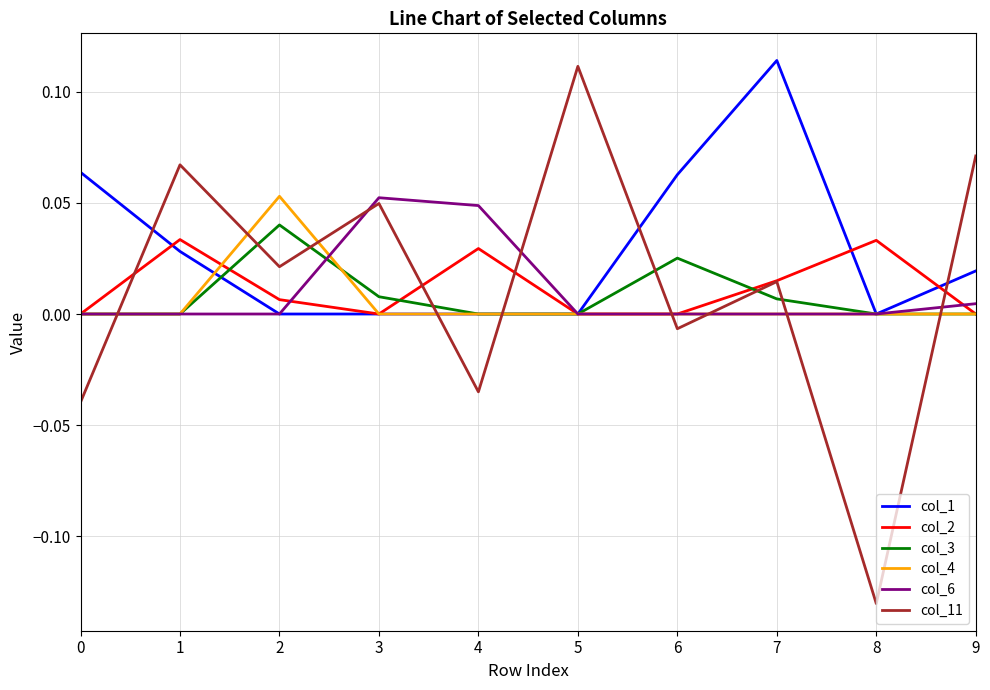

Which series has the largest total across all categories?

col_1